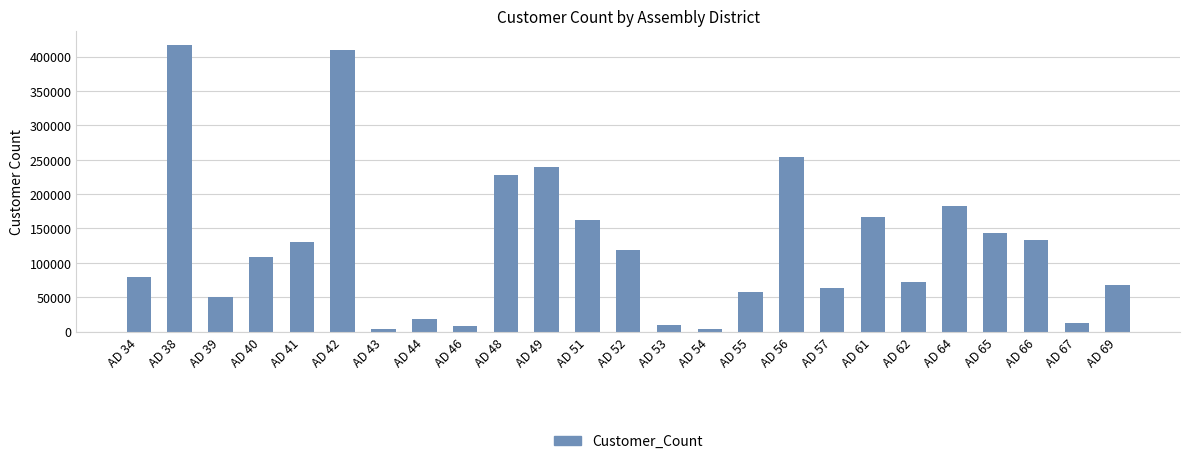

What is the difference between the values at AD 48 and AD 34?

148401